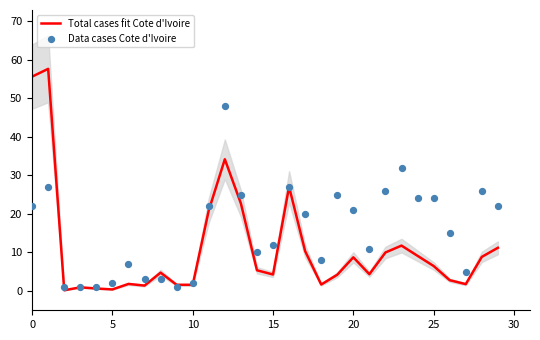

The Total cases fit Cote d'Ivoire series shows 13.8 at 20. True or false?

False